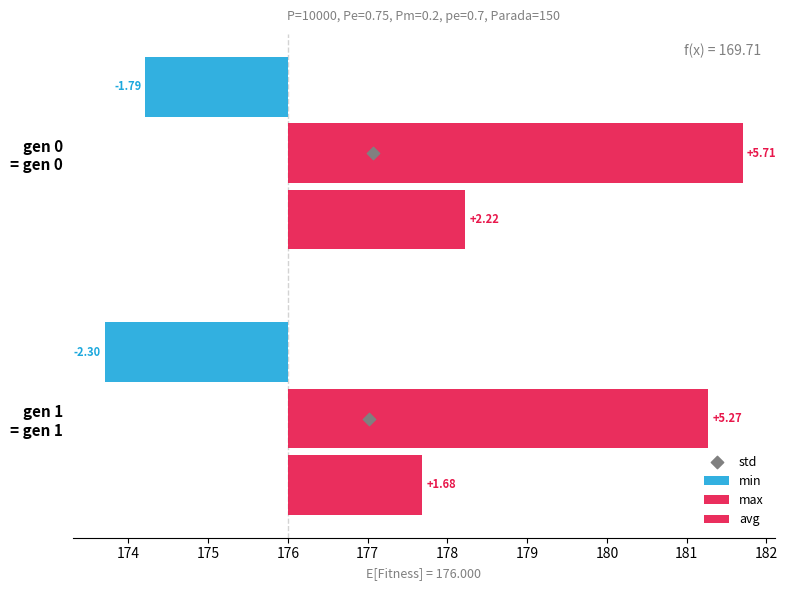

What are all the series names shown in the legend?

min, max, avg, std